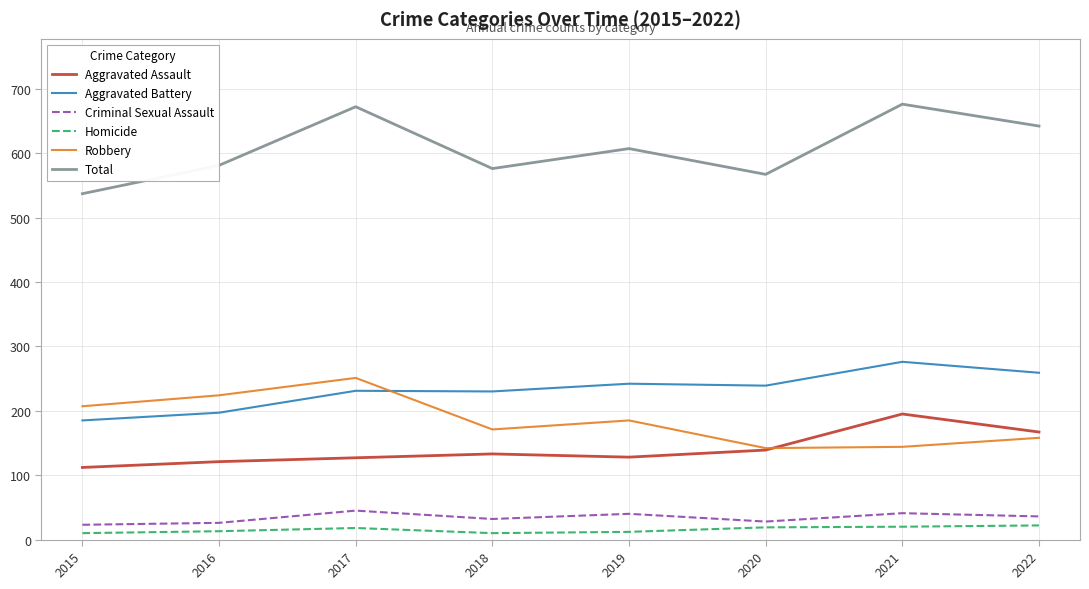

True or false: Total and Aggravated Battery cross at least once.

False